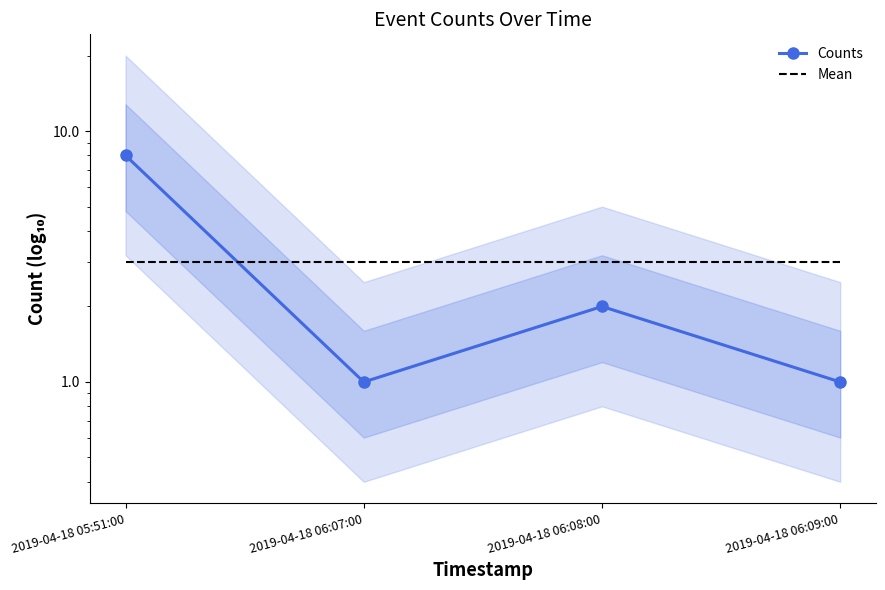

Which series has the largest total across all categories?

Counts